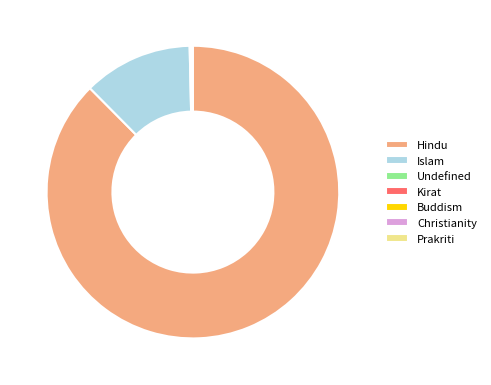

Is it true that Islam is 4% of the pie?

False